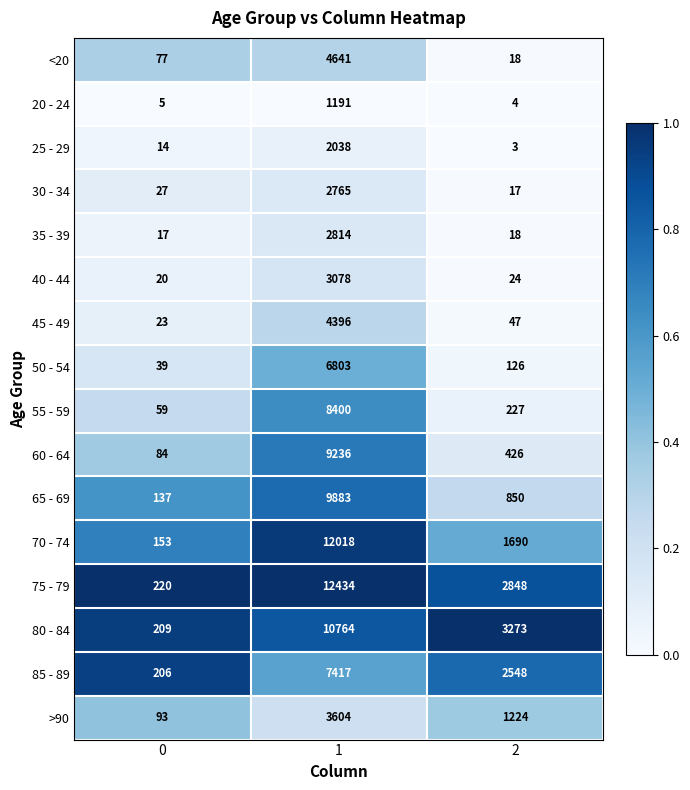

What is the spread (max minus min) of values at 2?

3270